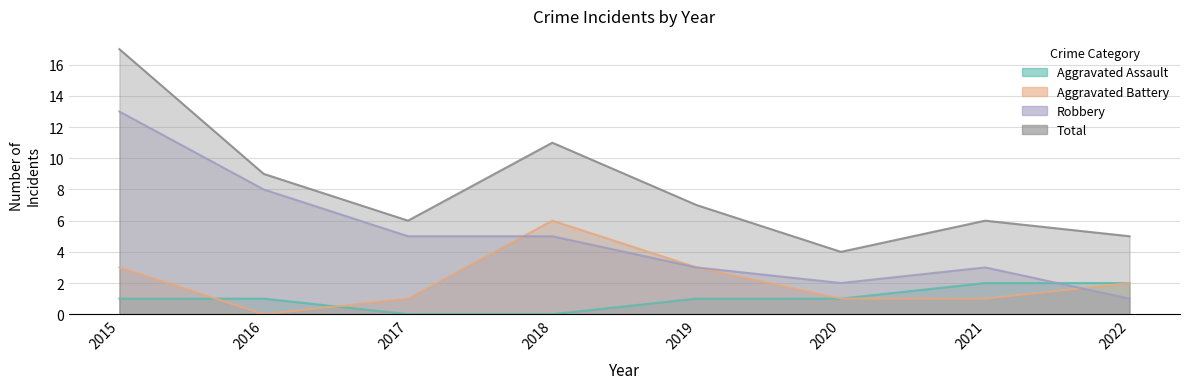

True or false: Robbery has a value of 1 at 2022.

True